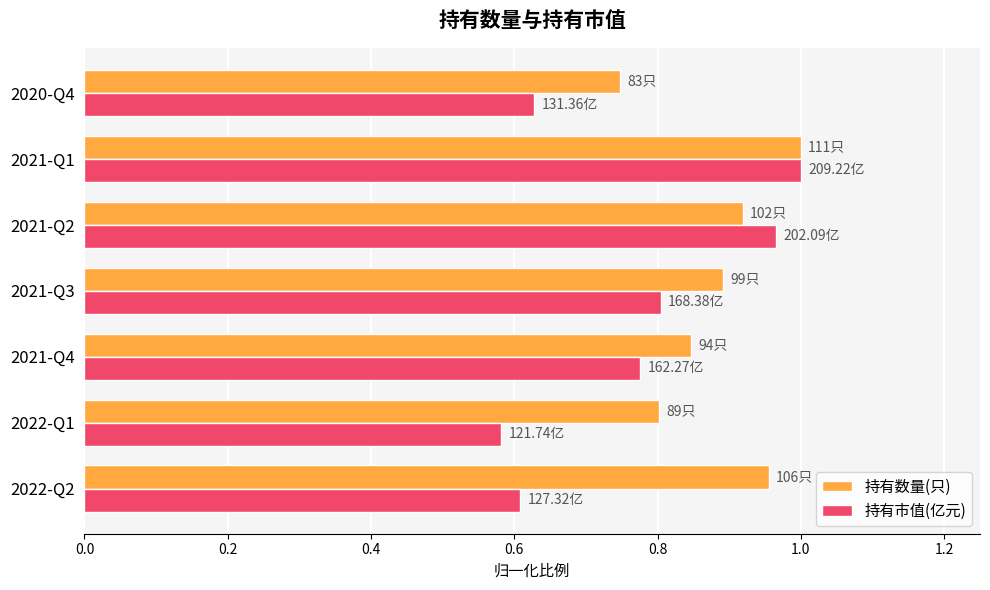

At how many categories does at least one series exceed 0?

7